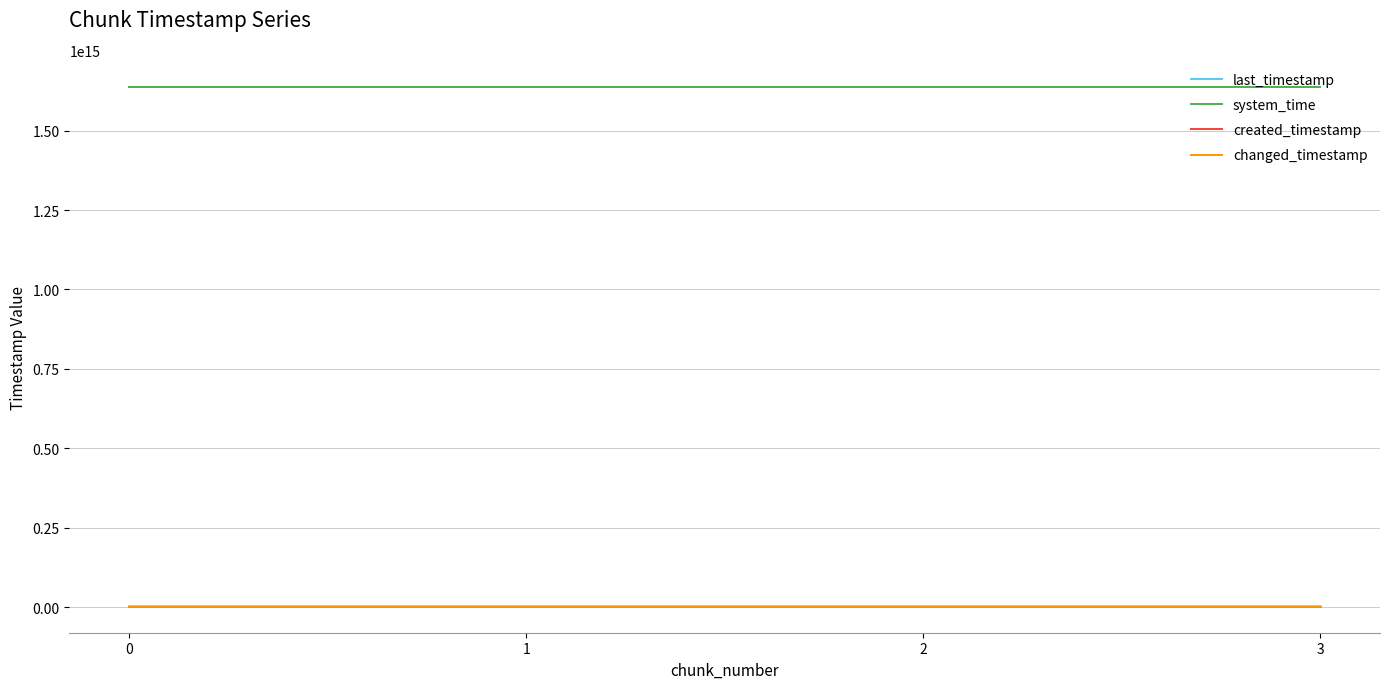

Does the chart display data point markers on the line(s)?

No